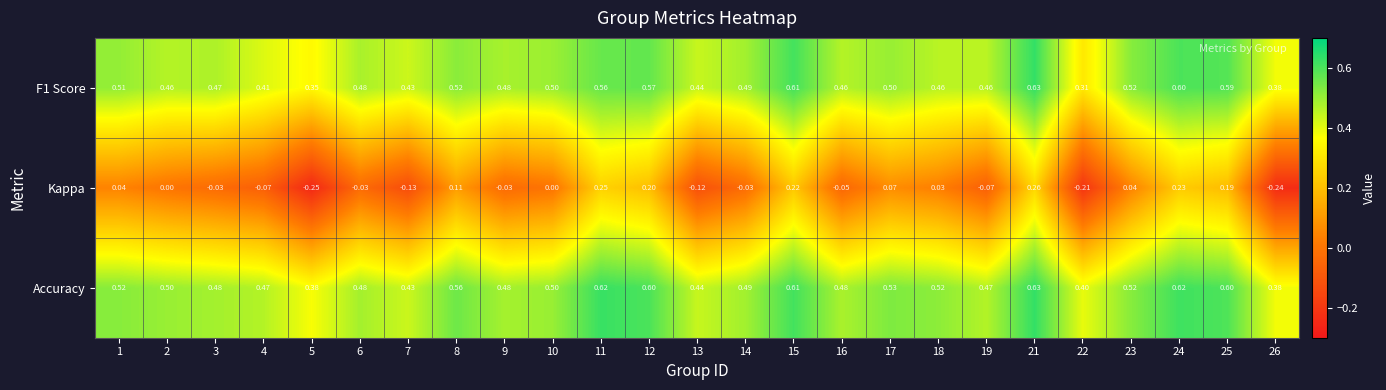

Between 1 and 12, which series saw the biggest shift?

Kappa